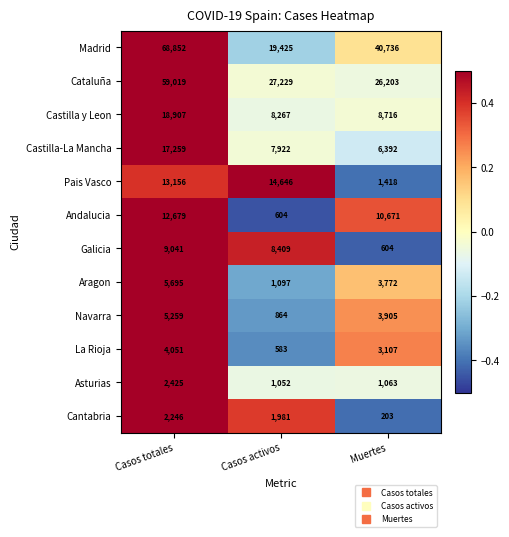

What is the minimum value shown in the chart?

203